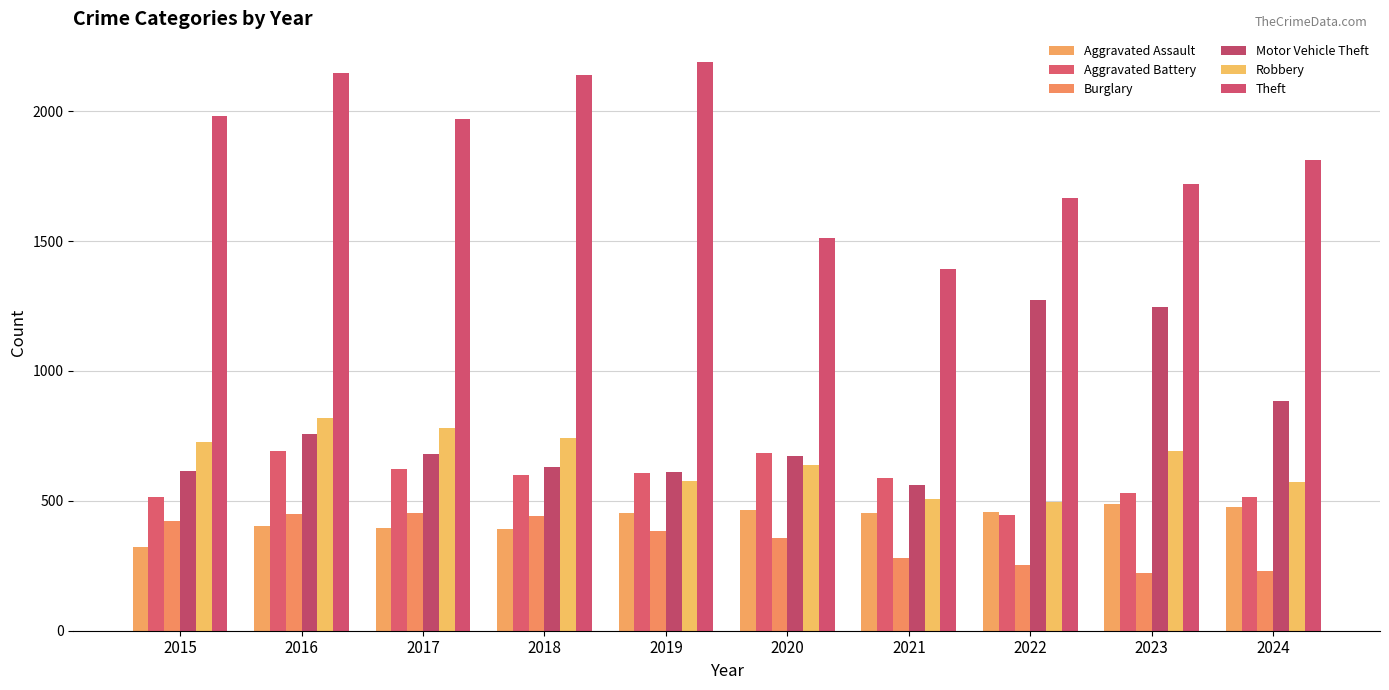

The Aggravated Battery series shows 515 at 2024. True or false?

True